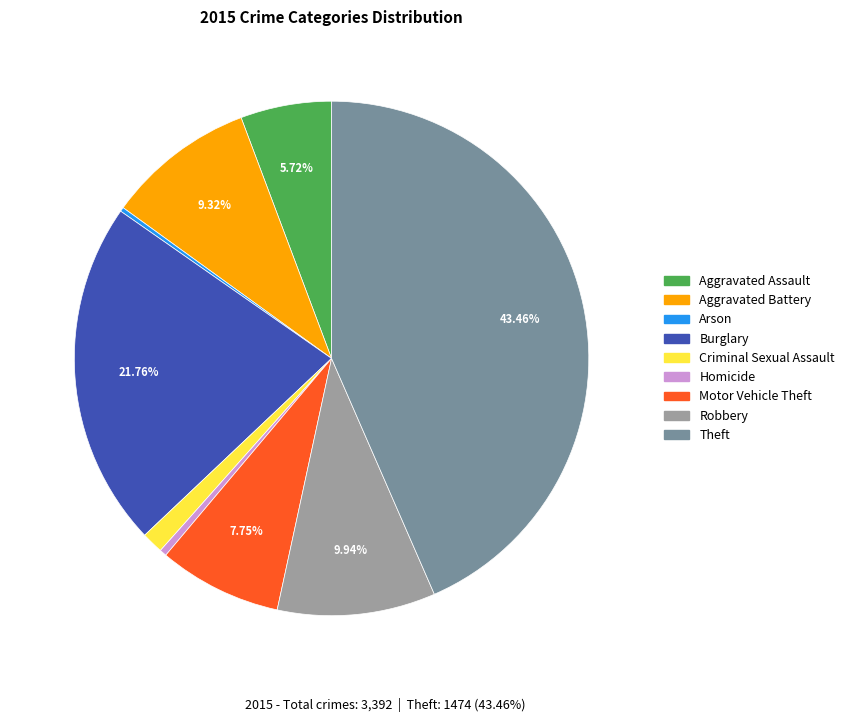

Is Homicide the majority of the pie?

No